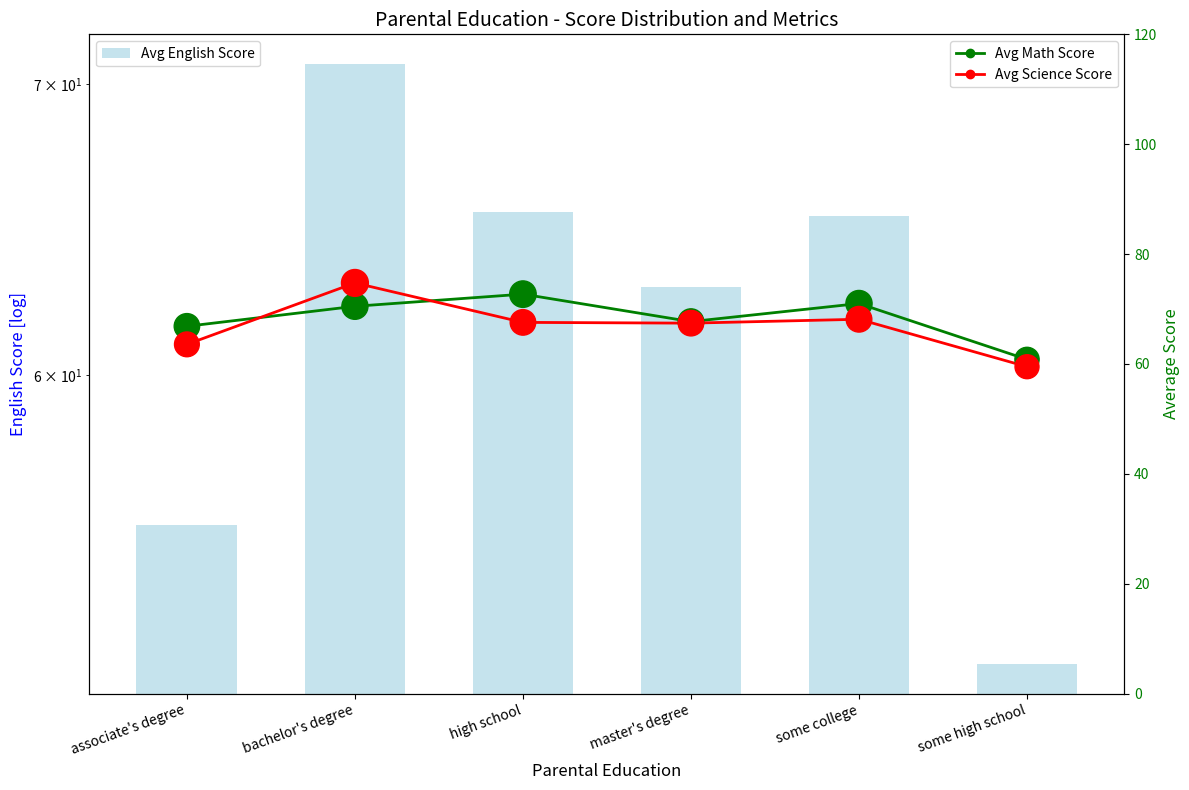

At which category is the sum across all series the highest?

bachelor's degree